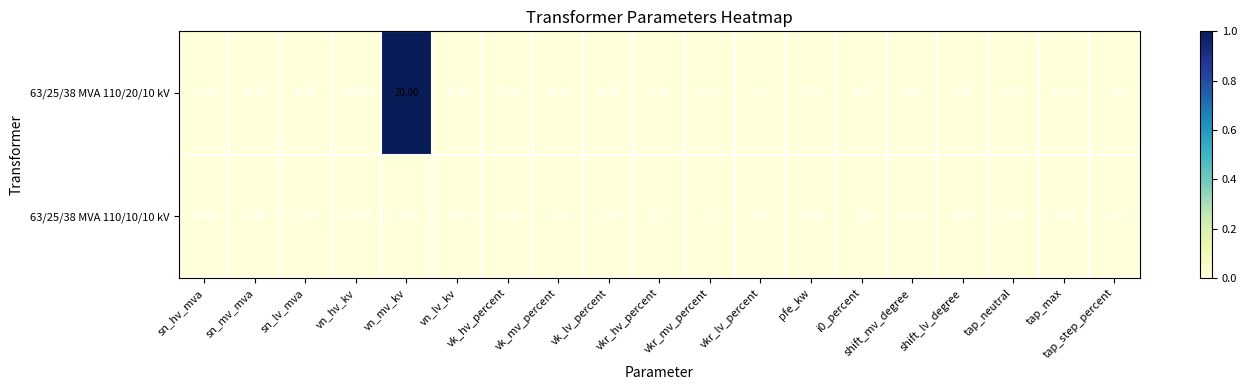

List the series in order of their overall mean, highest first.

63/25/38 MVA 110/20/10 kV, 63/25/38 MVA 110/10/10 kV